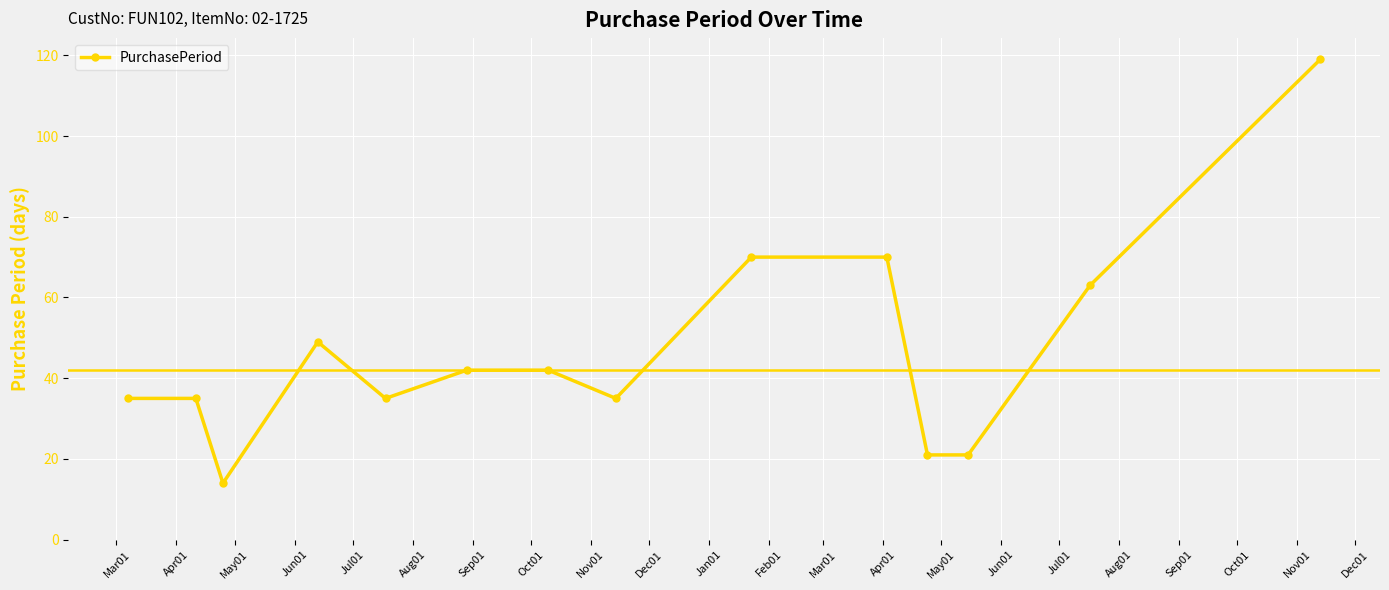

What is the difference between the maximum and minimum values?

105